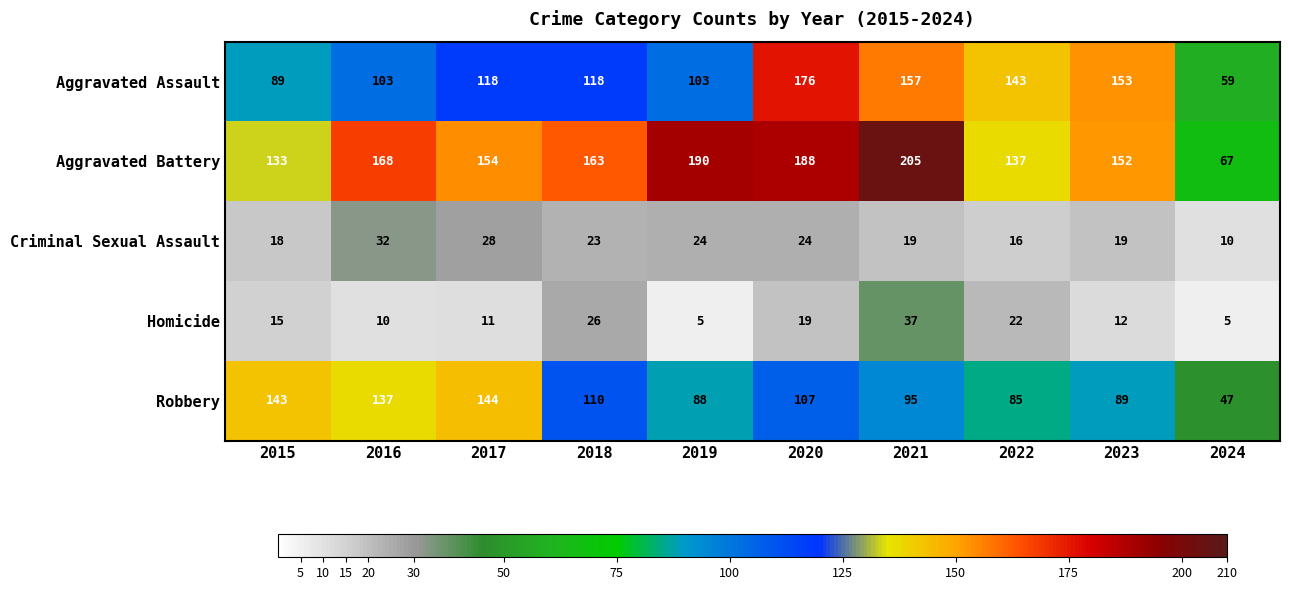

Which series changed the most between 2020 and 2021?

Aggravated Assault